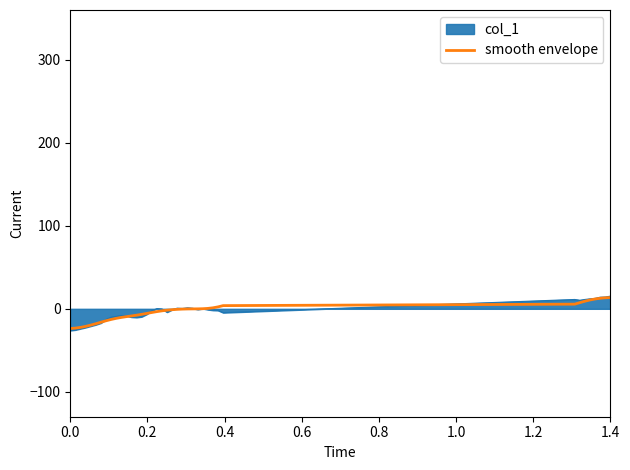

What is the greatest value displayed?

15.3